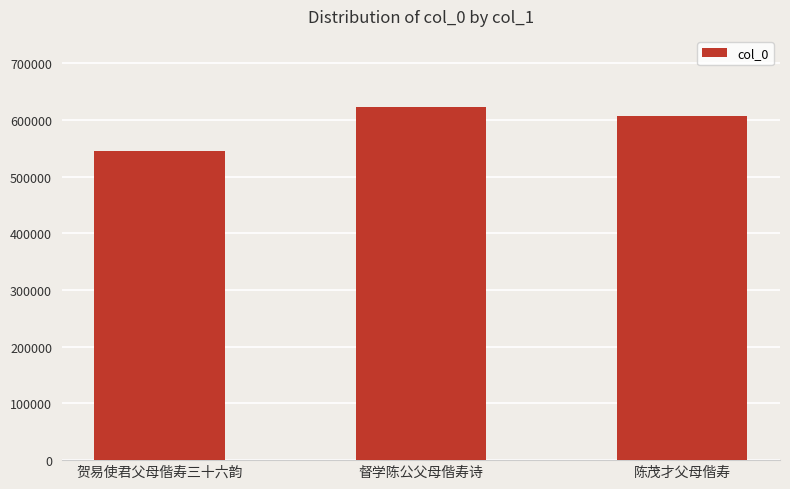

What is the sum of all values?

1774681